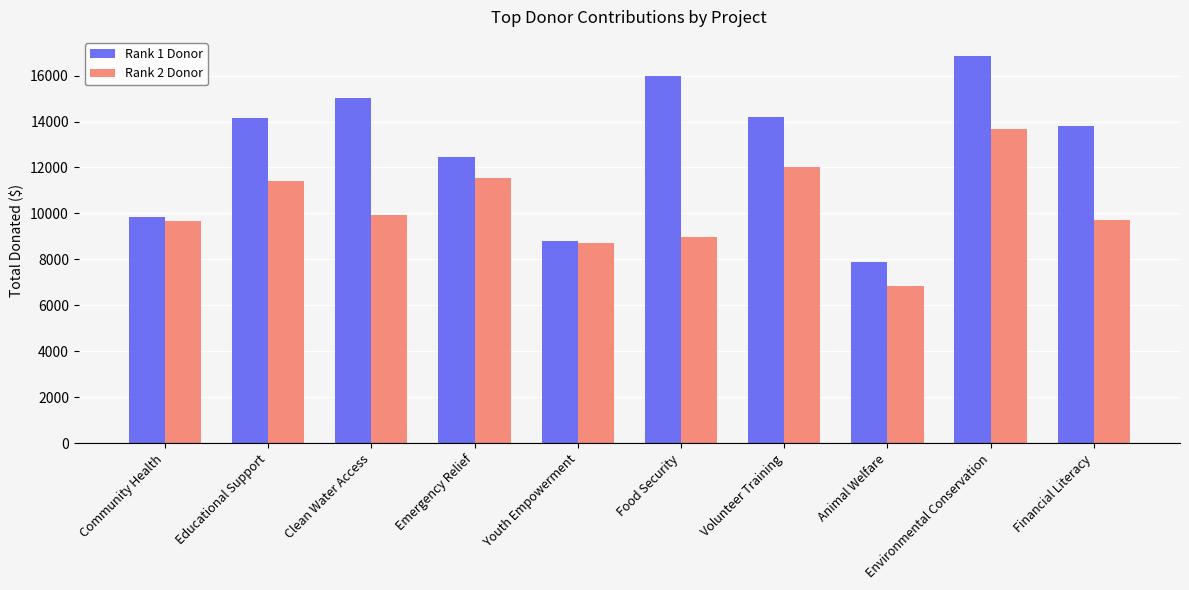

List the series in order of their peak value, lowest first.

Rank 2 Donor, Rank 1 Donor